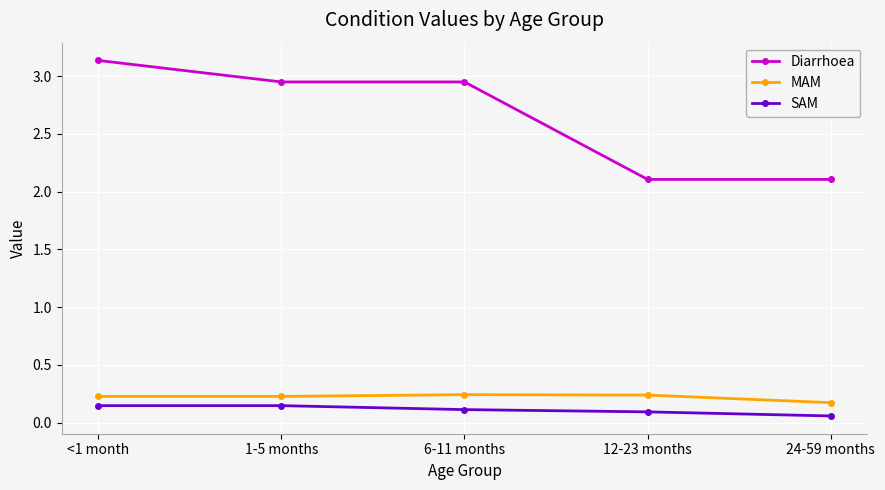

Which category has the lowest value in the MAM series?

24-59 months